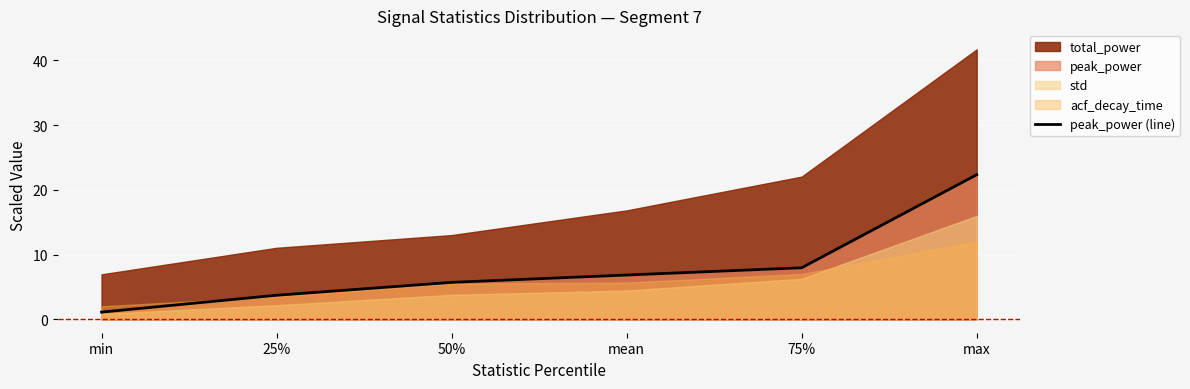

Approximately how many times larger is the value at mean compared to max?

0.3